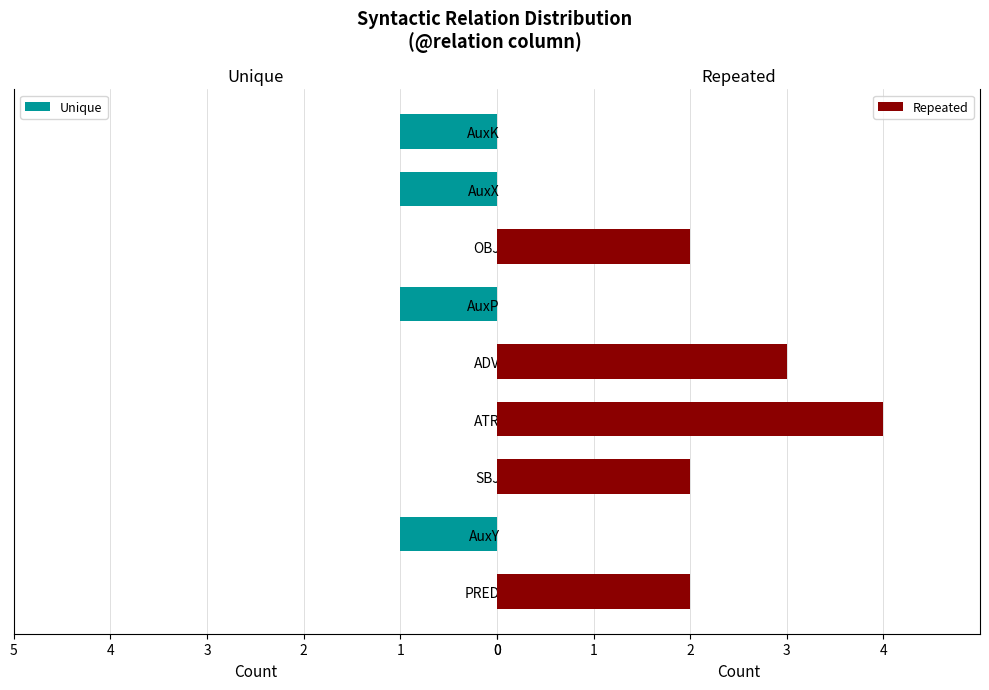

Reading left to right, list all the values displayed in this chart.

Unique: 0	1	0	0	0	1	0	1	1
Repeated: 2	0	2	4	3	0	2	0	0